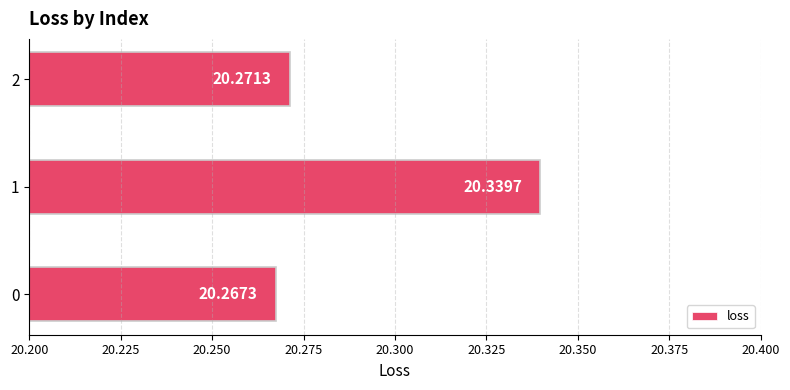

Approximately how many times larger is the value at 1 compared to 2?

1.0